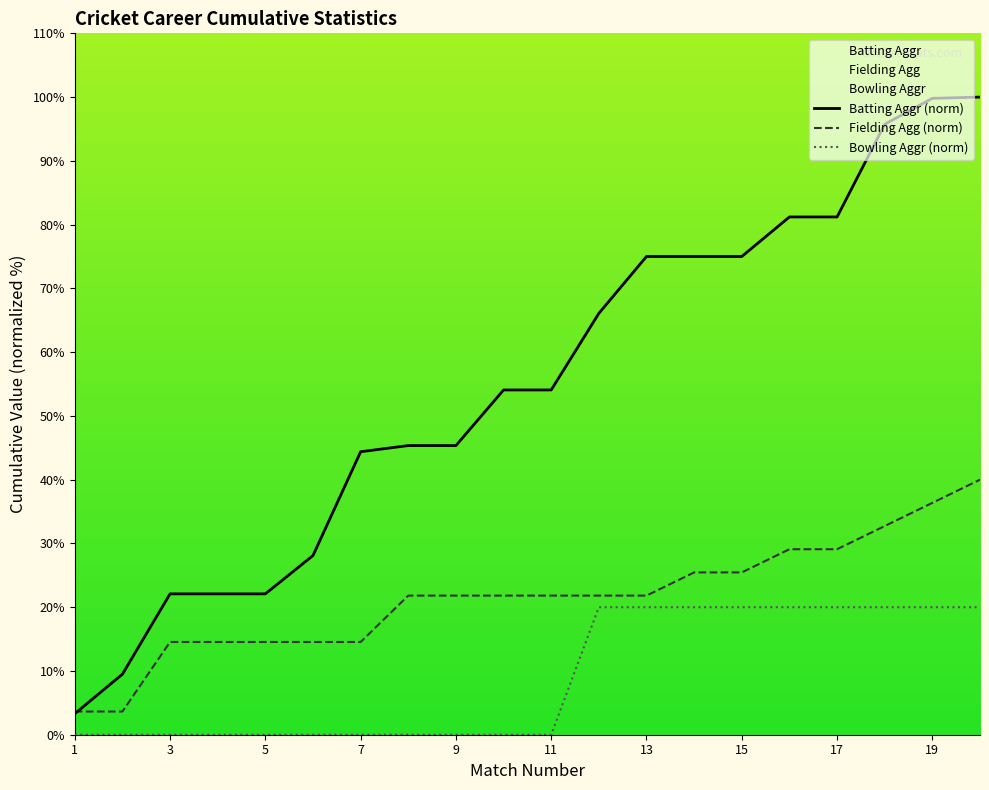

Reading left to right, extract all data points from this chart.

Batting Aggr: 3.3	9.5	22.1	22.1	22.1	28.1	44.4	45.3	45.3	54.1	54.1	66.1	75.0	75.0	75.0	81.2	81.2	95.7	99.8	100.0
Fielding Agg: 3.6	3.6	14.5	14.5	14.5	14.5	14.5	21.8	21.8	21.8	21.8	21.8	21.8	25.5	25.5	29.1	29.1	32.7	36.4	40.0
Bowling Aggr: 0.0	0.0	0.0	0.0	0.0	0.0	0.0	0.0	0.0	0.0	0.0	20.0	20.0	20.0	20.0	20.0	20.0	20.0	20.0	20.0